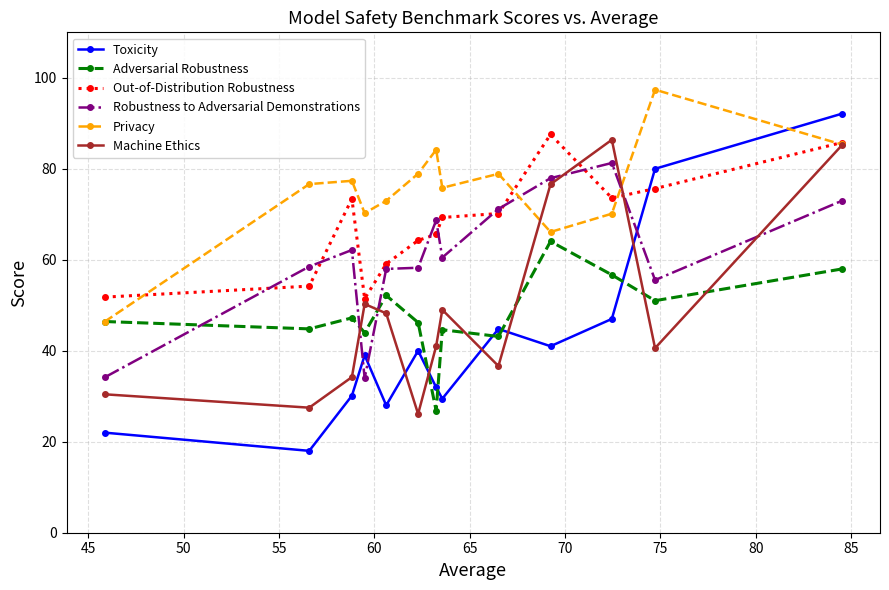

True or false: Adversarial Robustness and Out-of-Distribution Robustness intersect in this chart.

False